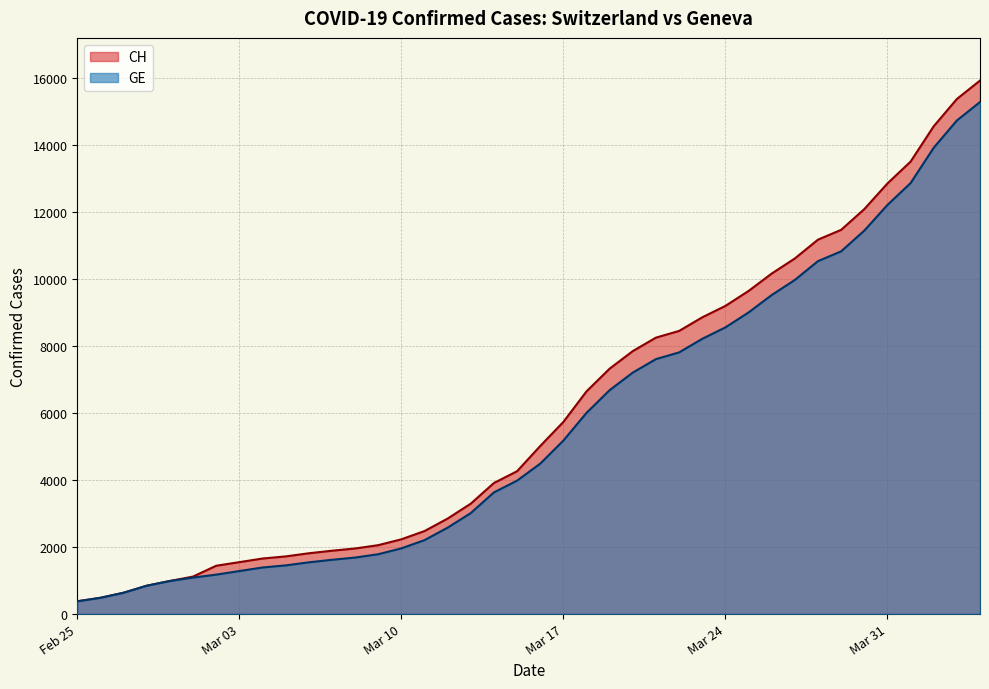

What is the minimum value for CH?

375